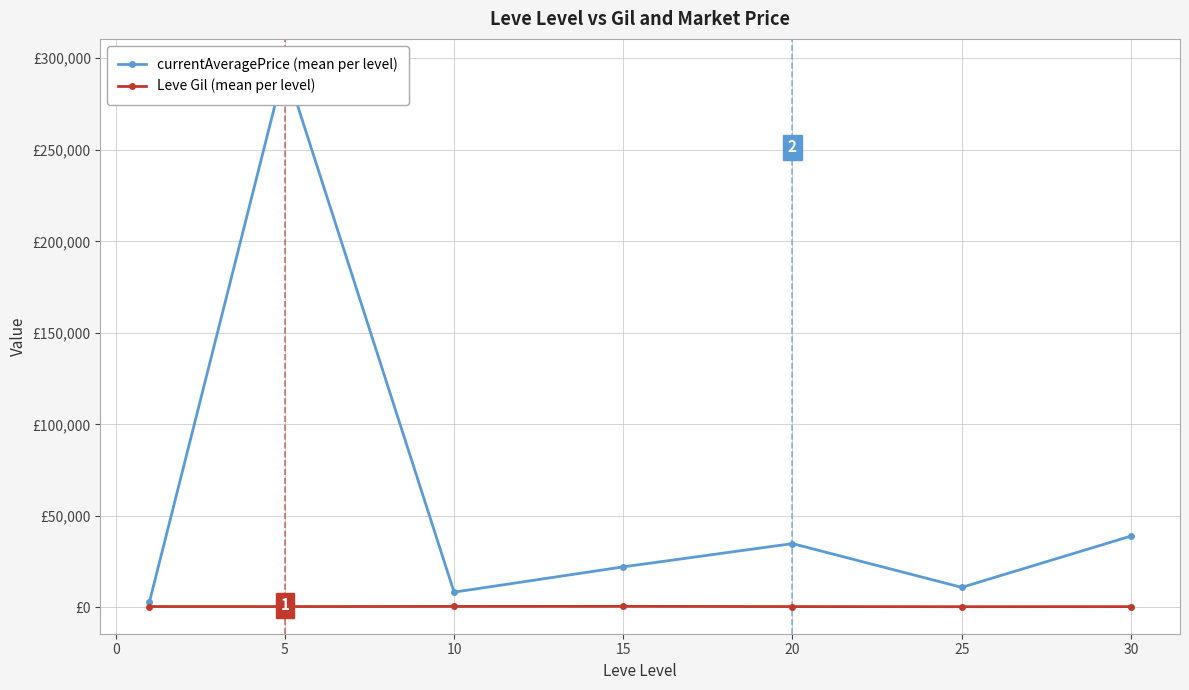

What is the value of the currentAveragePrice (mean per level) point at the 3rd from the left?

8367.7